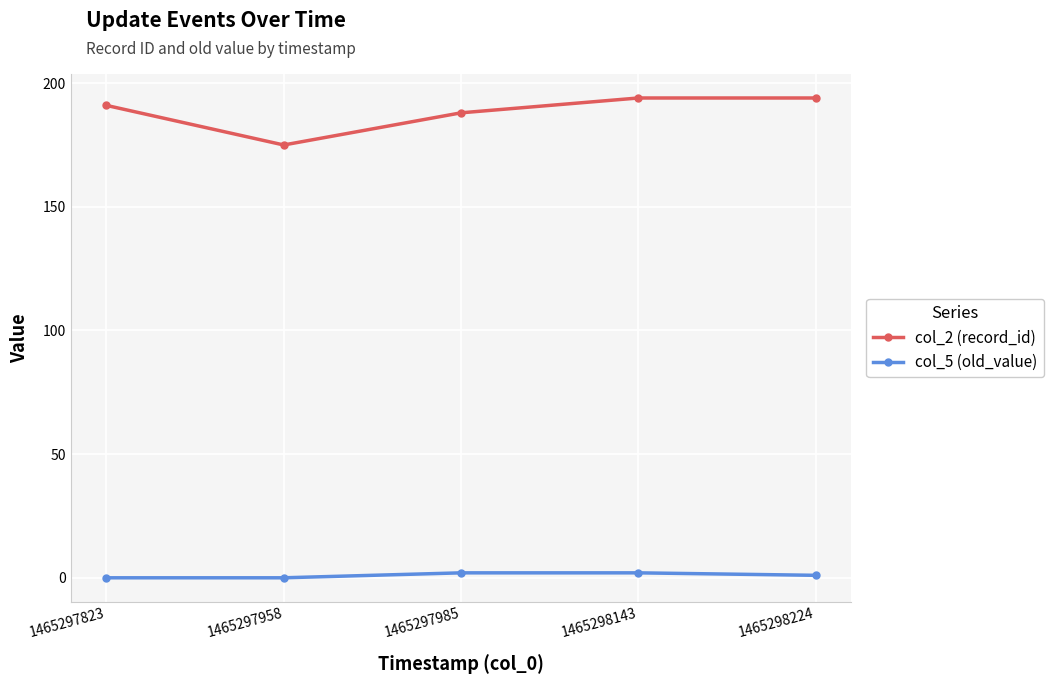

Which series has the largest total across all categories?

col_2 (record_id)